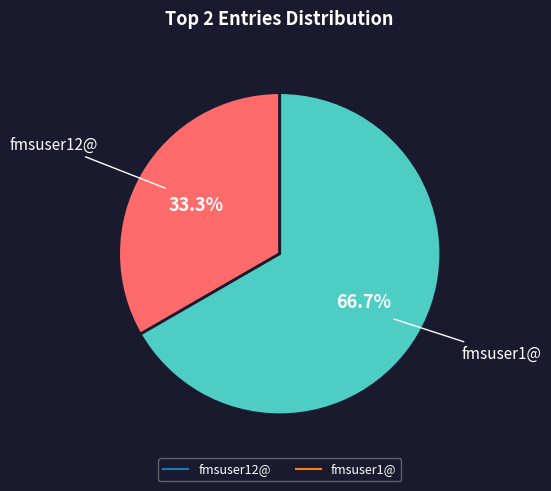

How many segments does this pie chart have?

2